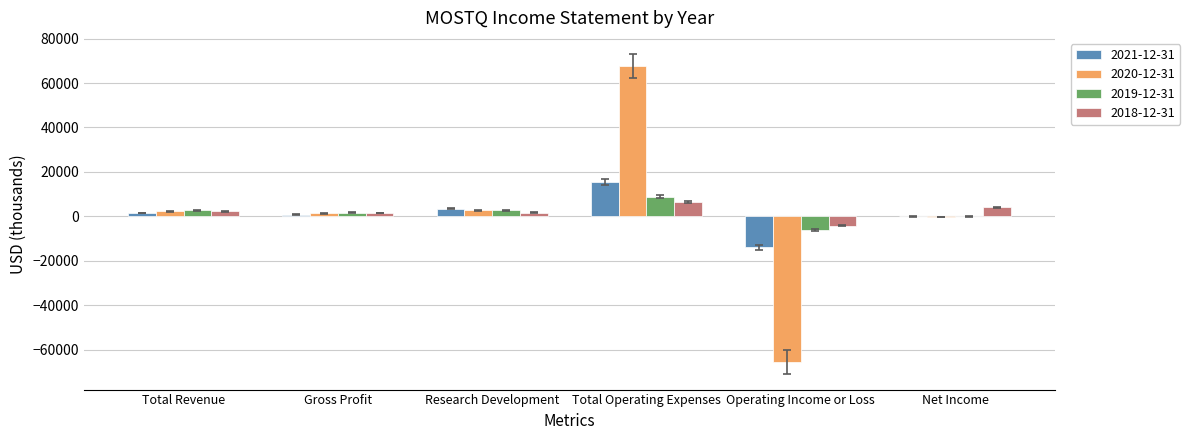

Which category has the highest value across all series?

Total Operating Expenses